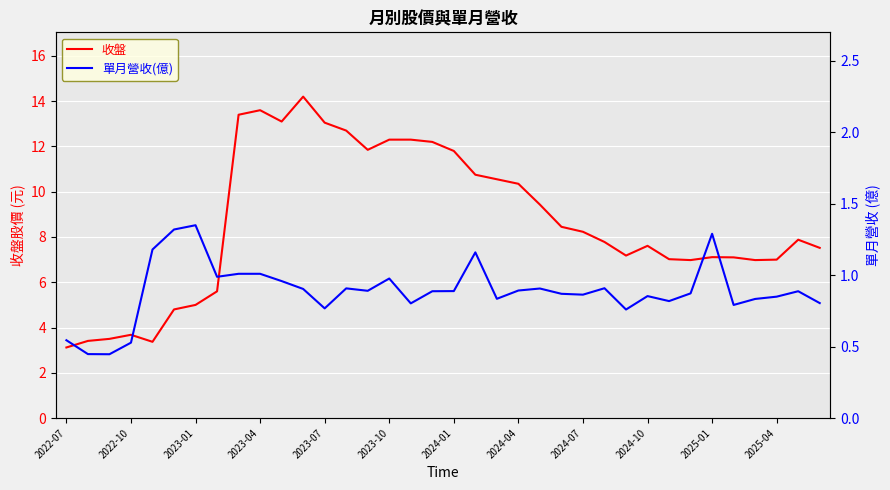

What is the minimum value for 收盤?

3.1